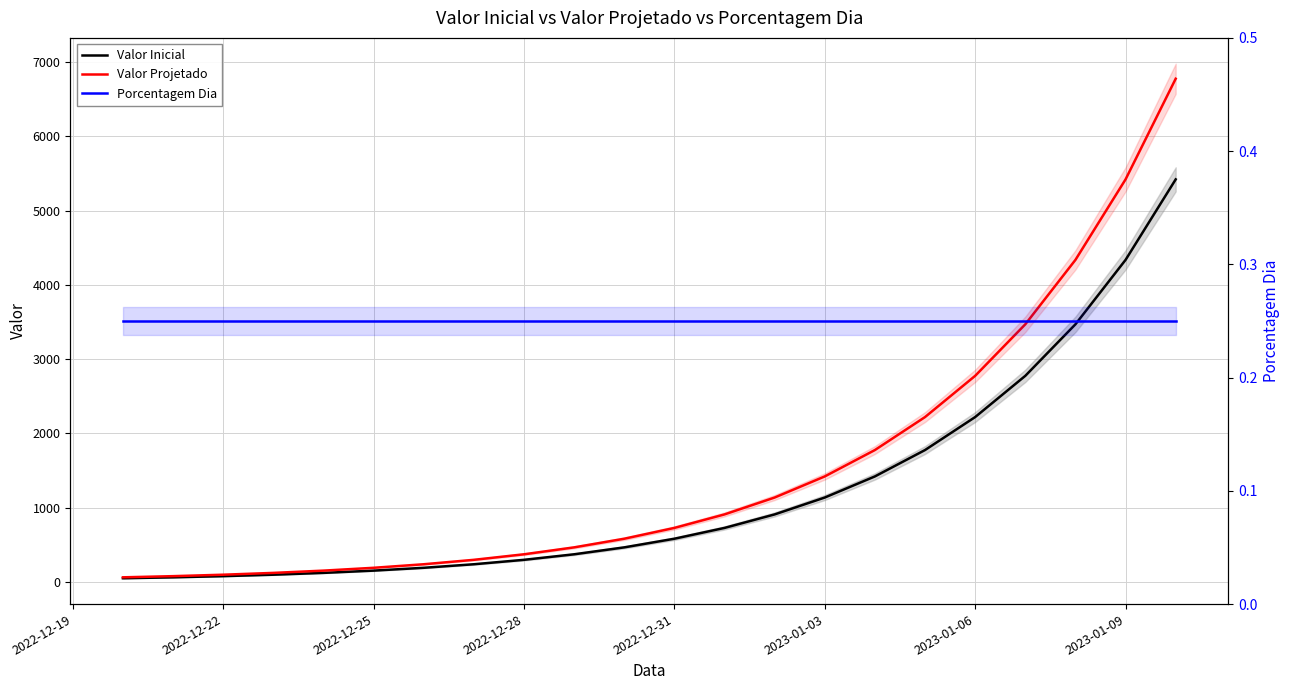

Is this an area chart (filled region under the line)?

No